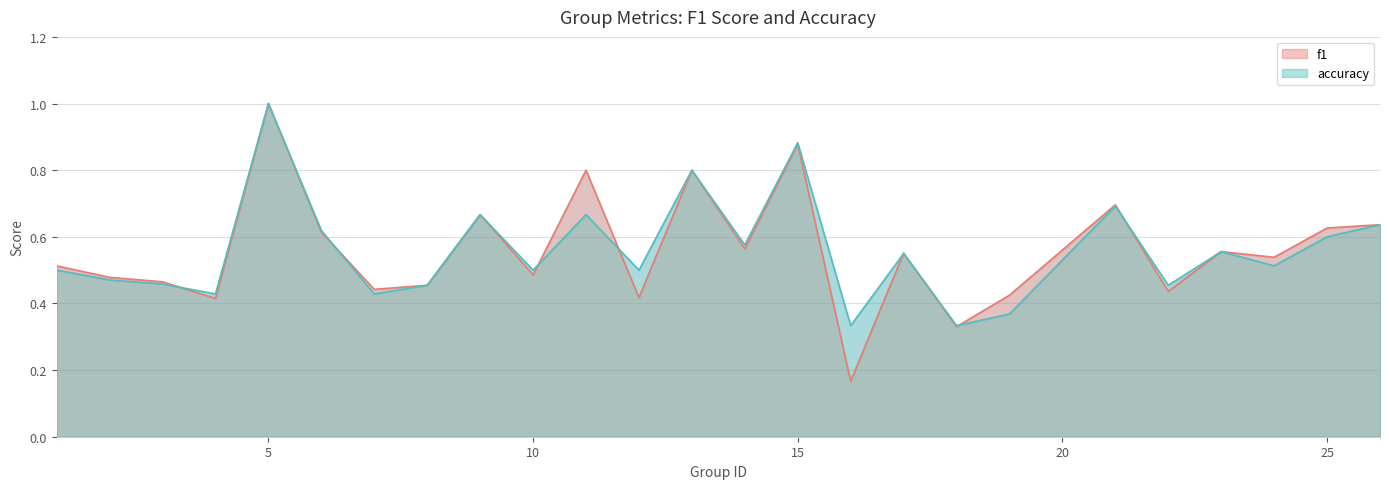

Is the value of f1 at 25 greater than the value of accuracy at 1?

Yes